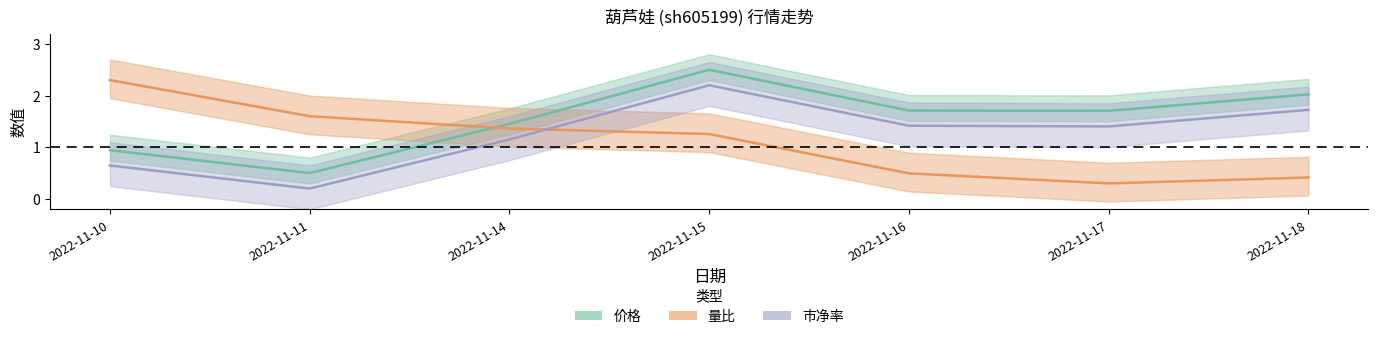

Which series has the largest range (max minus min)?

价格